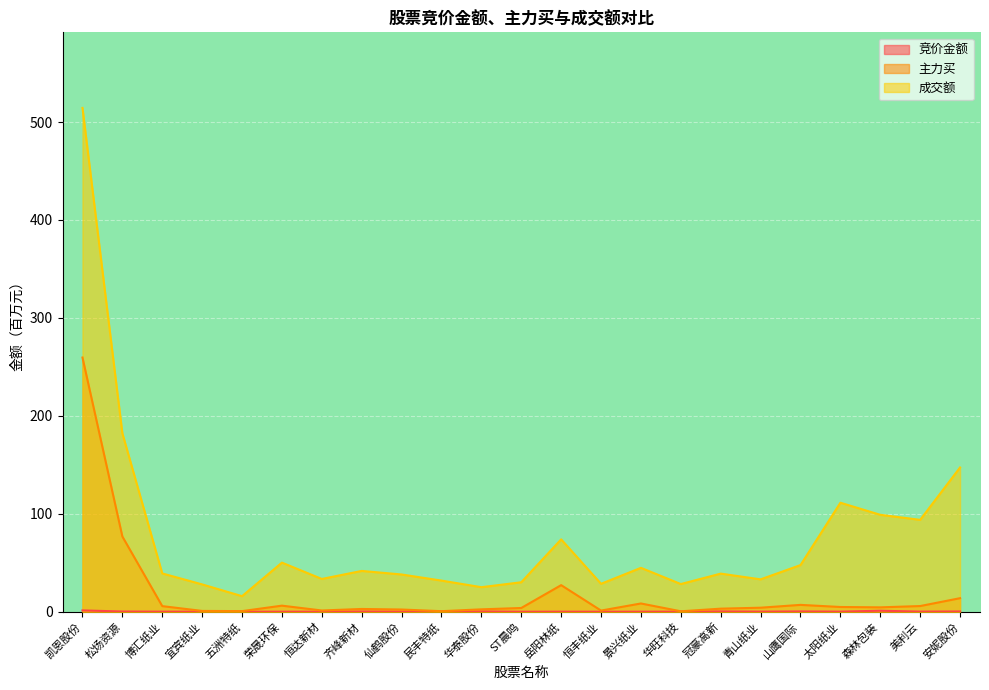

The value of 竞价金额 at 青山纸业 is 0.1. True or false?

True